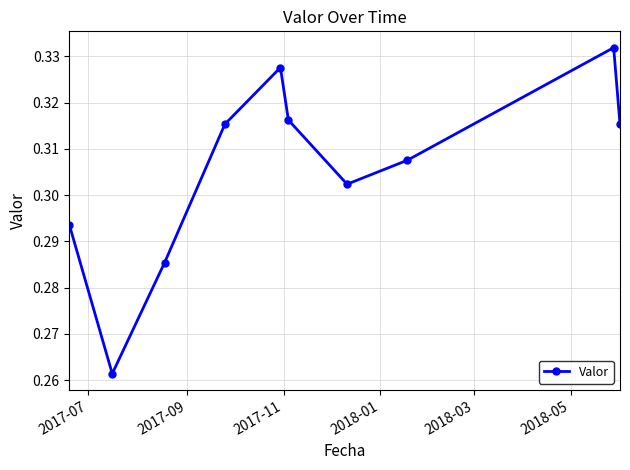

What is the sum of all values?

3.1